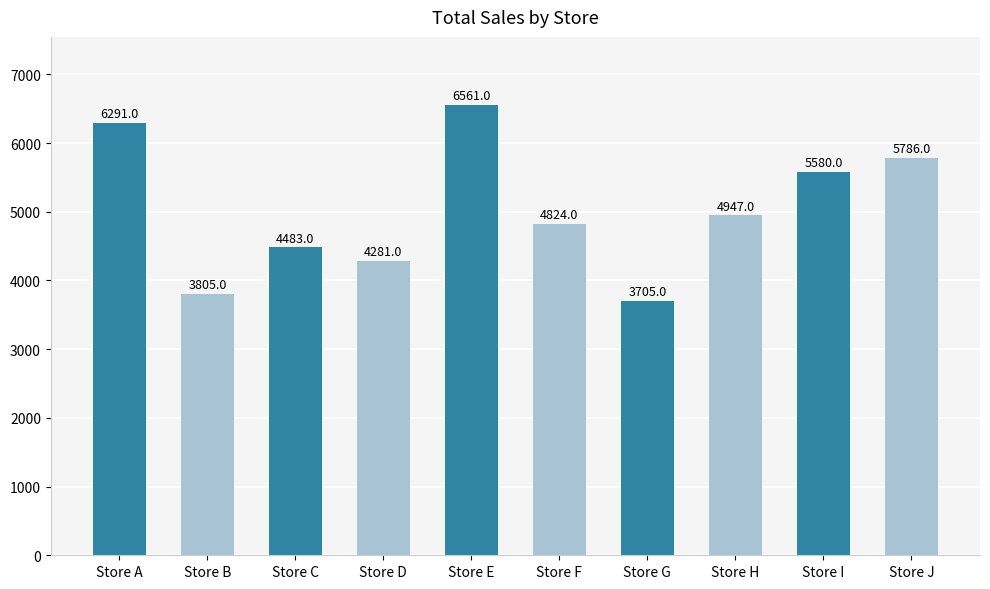

At which category does the chart reach its peak across all series?

Store E